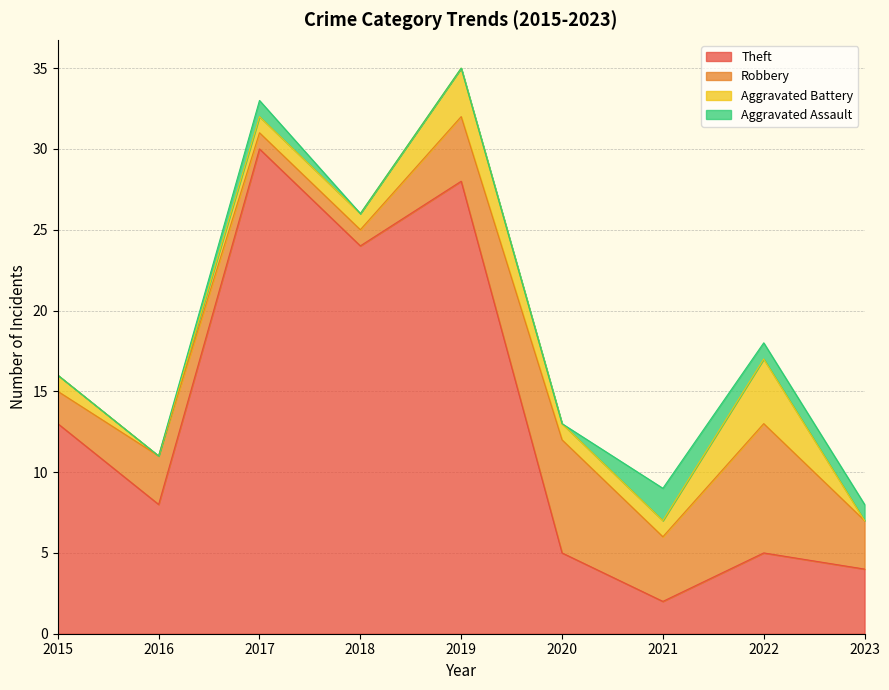

What is the total value across all series at 2015?

16